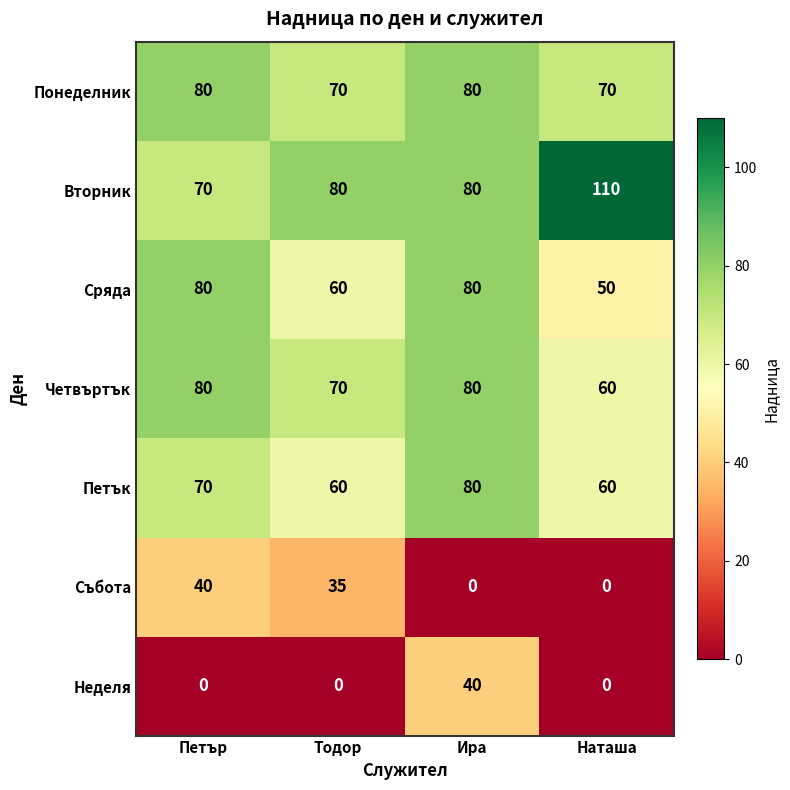

The value of Неделя at Петър is -20. True or false?

False